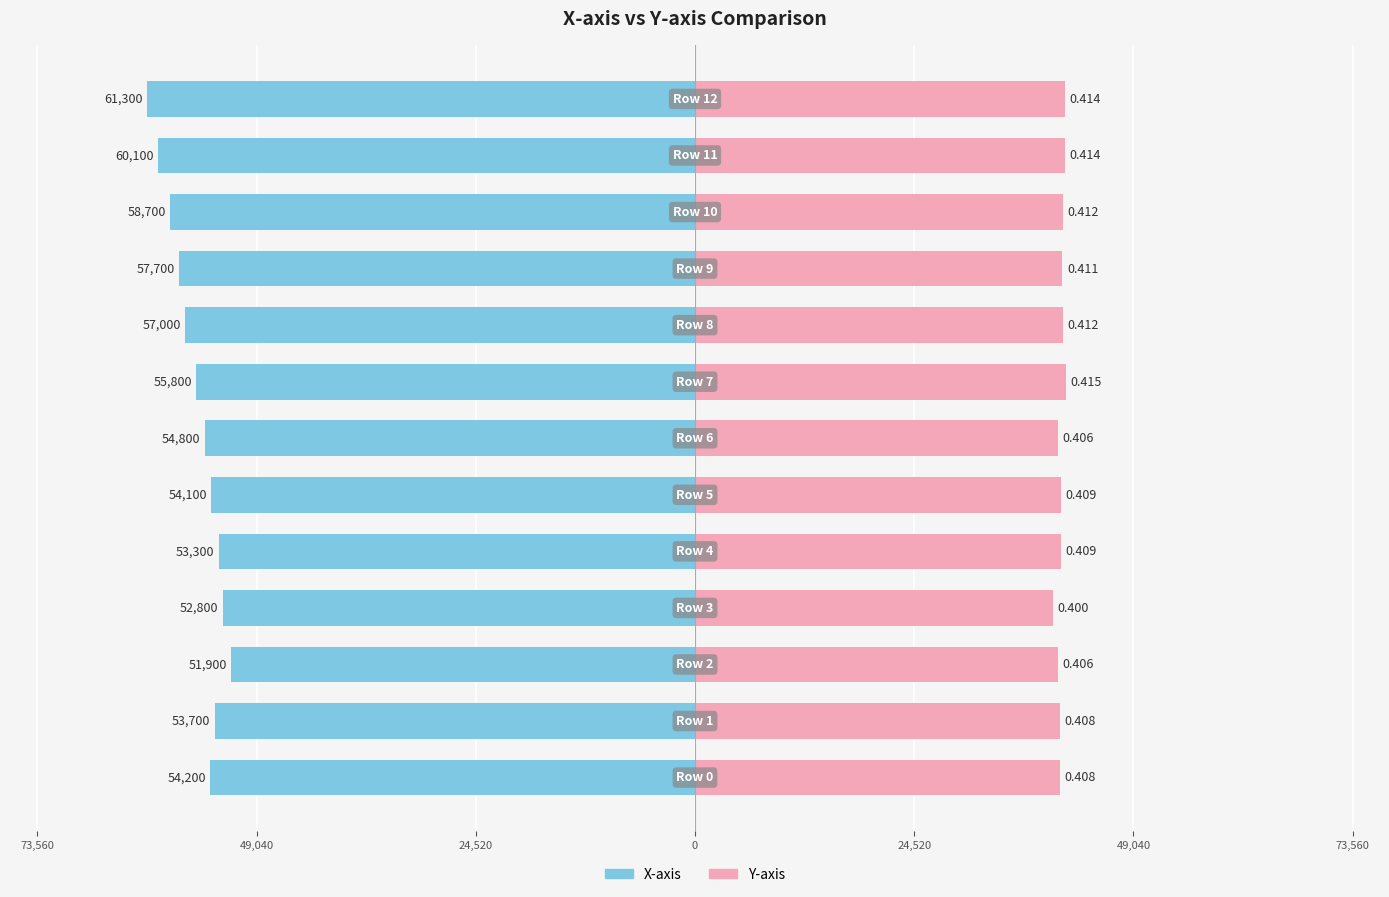

At which label is X-axis closest to -56600?

8